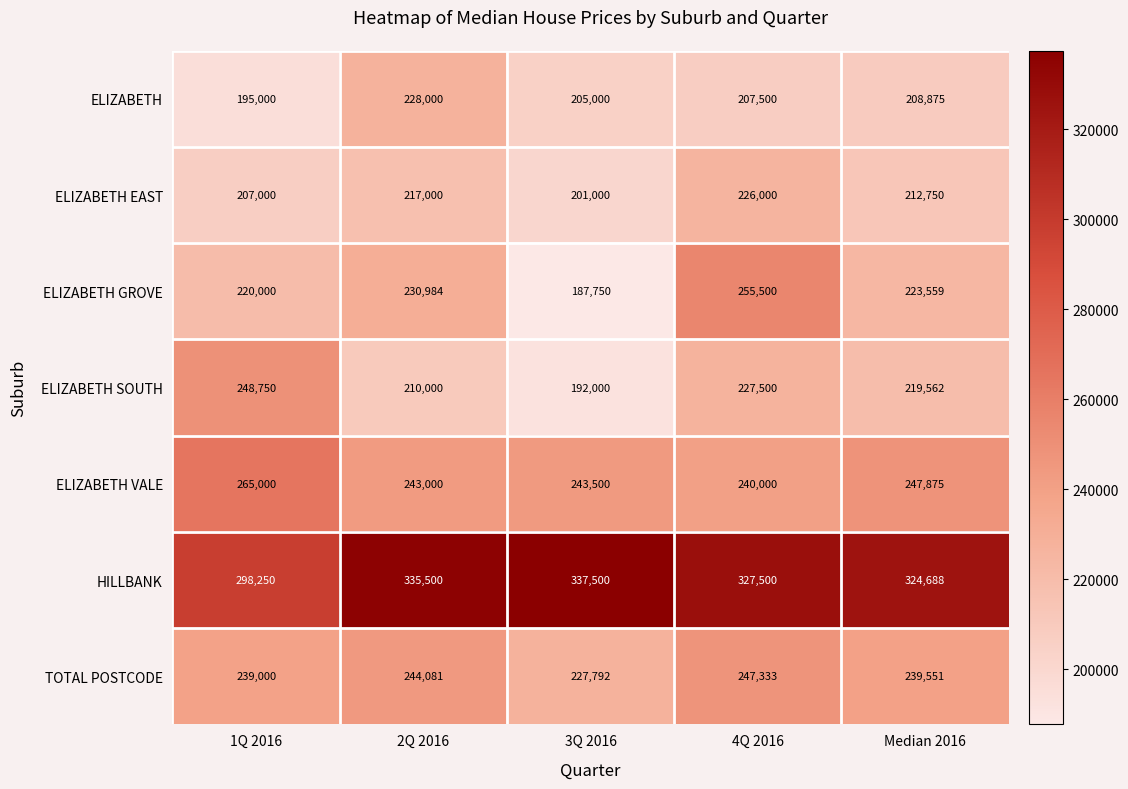

What is the difference between the ELIZABETH GROVE values at 3Q 2016 and 1Q 2016?

32250